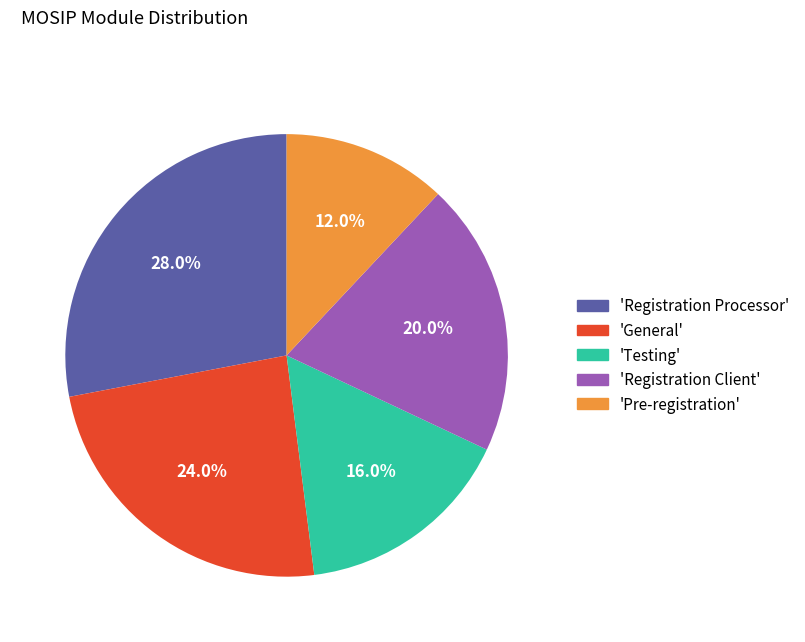

Is there any slice that represents more than half of the pie?

No